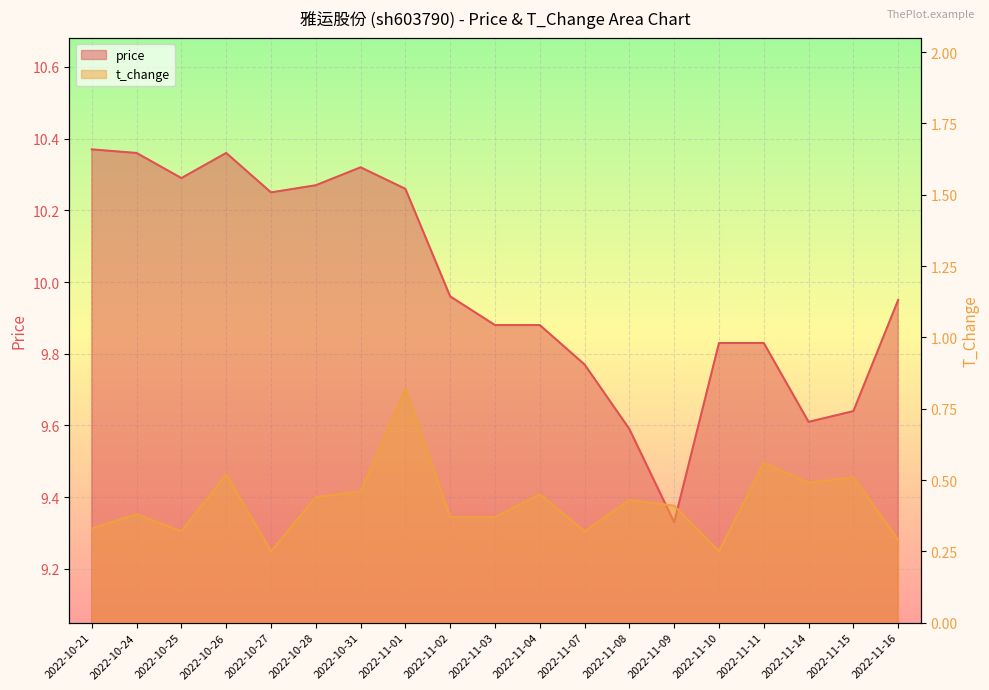

At how many categories does at least one series exceed 3?

19